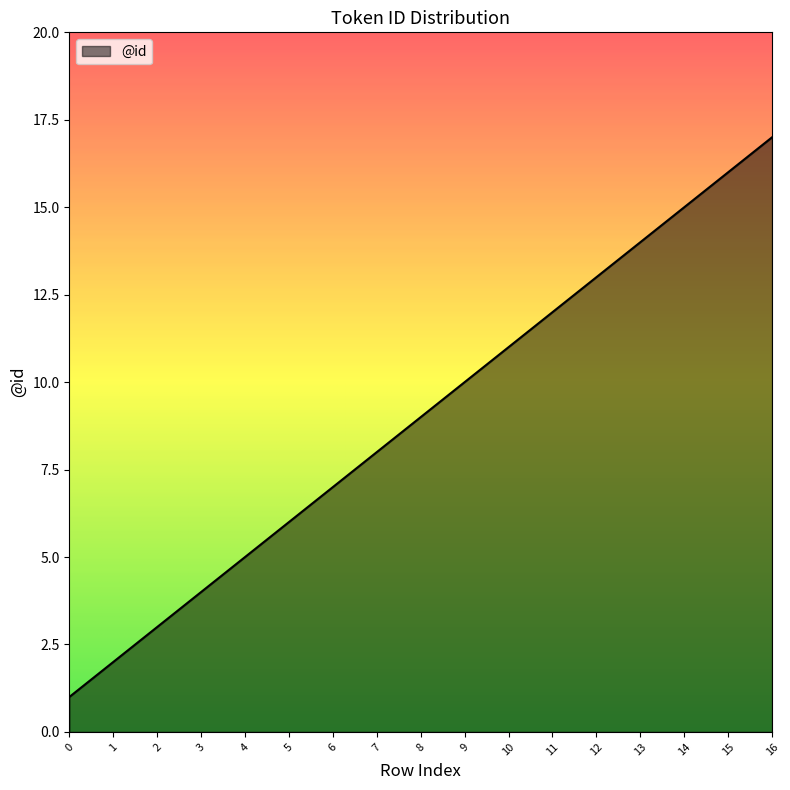

What is the maximum value shown in the chart?

17